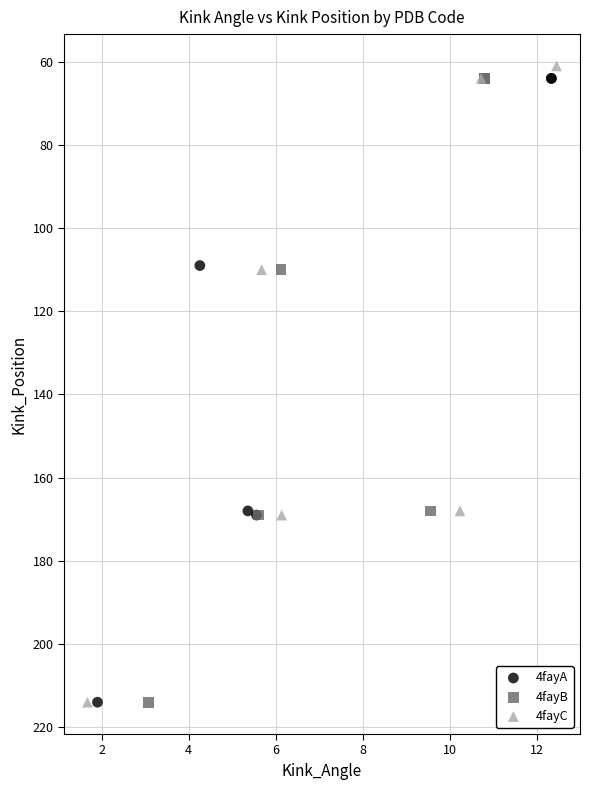

Which series has the widest spread of Y values?

4fayC